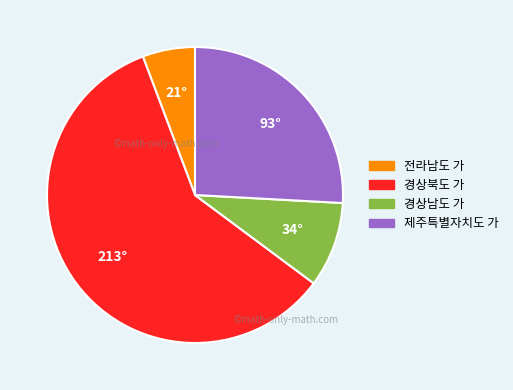

Which has a higher value, 경상북도 가 or 제주특별자치도 가?

경상북도 가